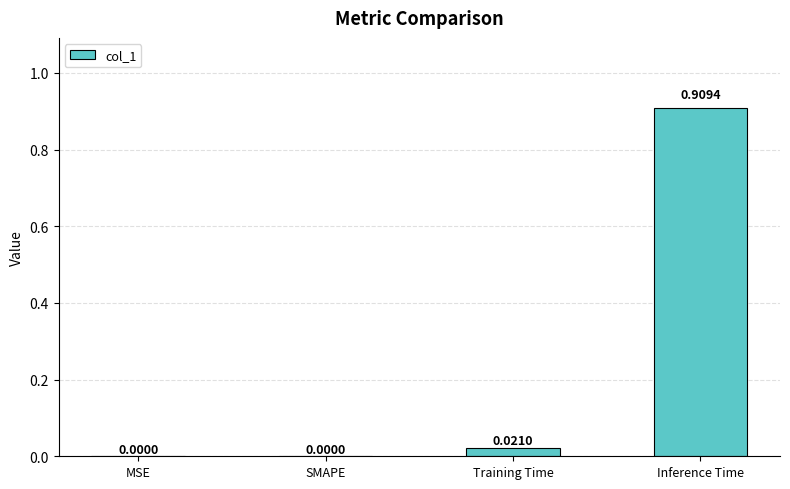

Are the bars horizontal?

No